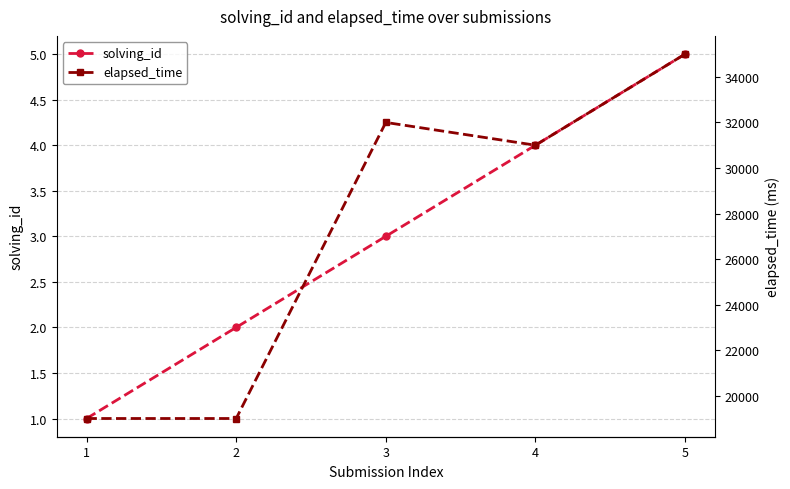

How many data points in elapsed_time are less than 31000?

2